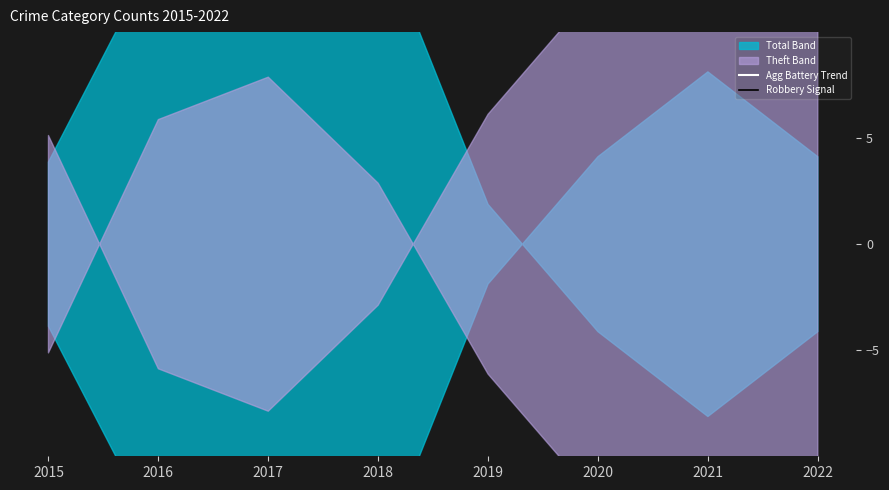

Reading left to right, what are all the values shown in this chart?

Agg Battery Trend: 2015=-15.1	2016=-15.1	2017=-16.1	2018=-14.1	2019=-17.1	2020=-17.1	2021=-16.1	2022=-15.1
Robbery Signal: 2015=-14.1	2016=-16.1	2017=-10.1	2018=-13.1	2019=-14.1	2020=-14.1	2021=-18.1	2022=-15.1